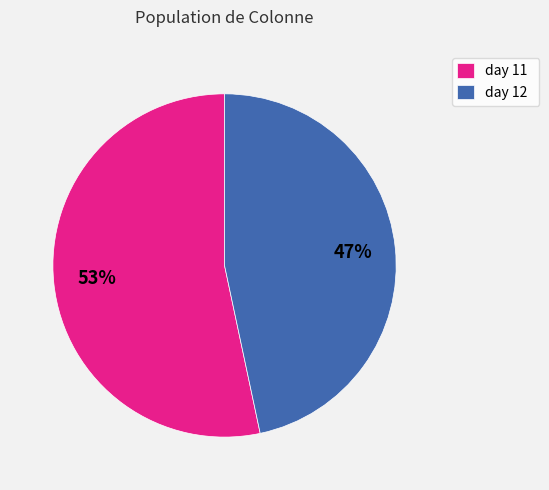

Combined, do day 11 and day 12 account for over 50%?

Yes